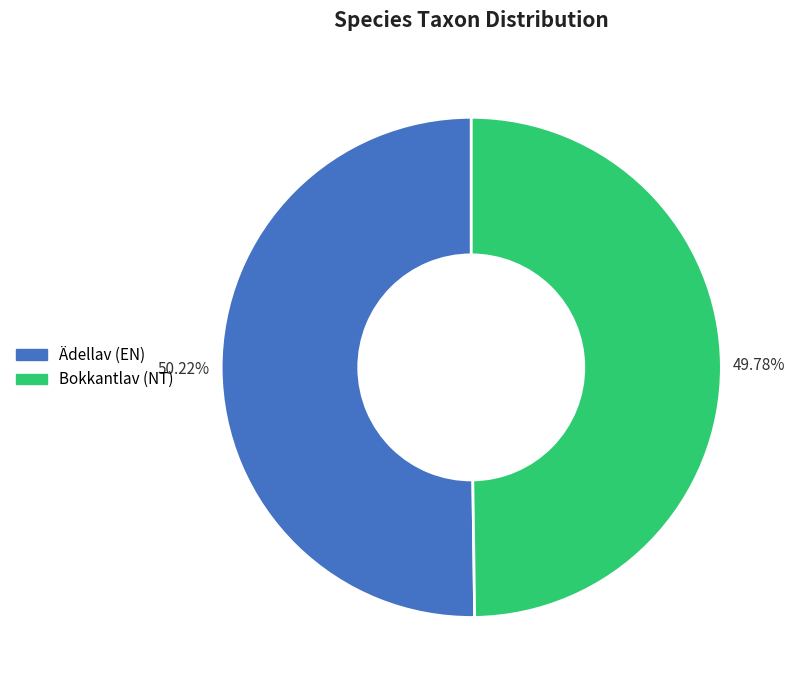

Does any single category account for the majority?

Yes